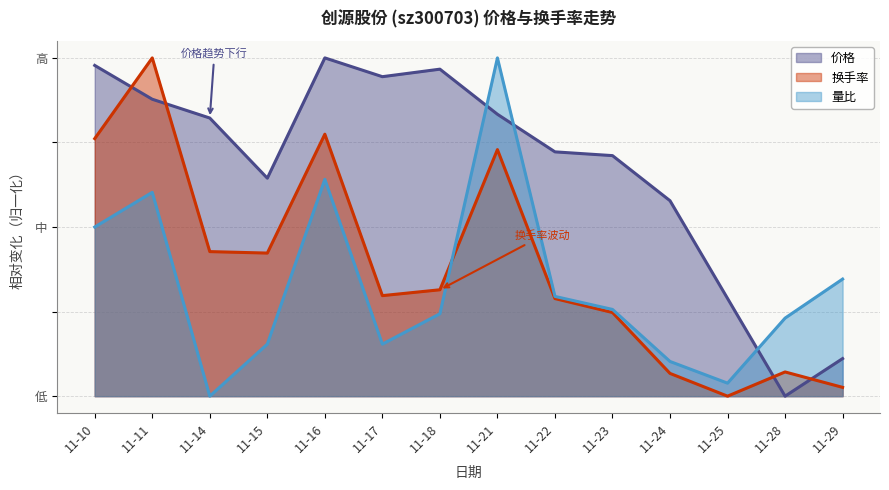

At 11-23, list the series in order from smallest to largest.

换手率, 量比, 价格